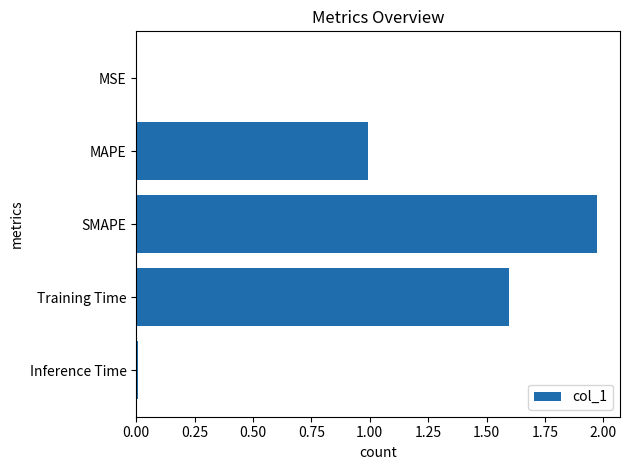

Which has a higher value, MAPE or MSE?

MAPE